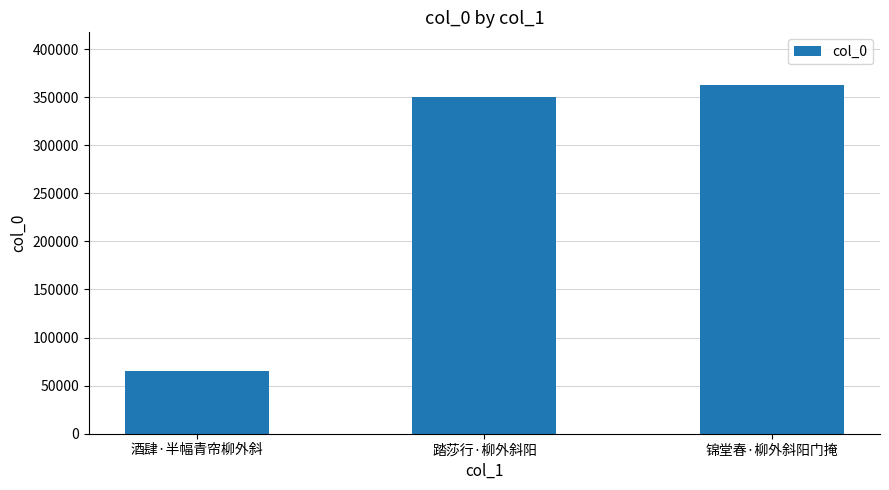

Reading right to left, transcribe all the data shown in this chart.

362929	350186	65440